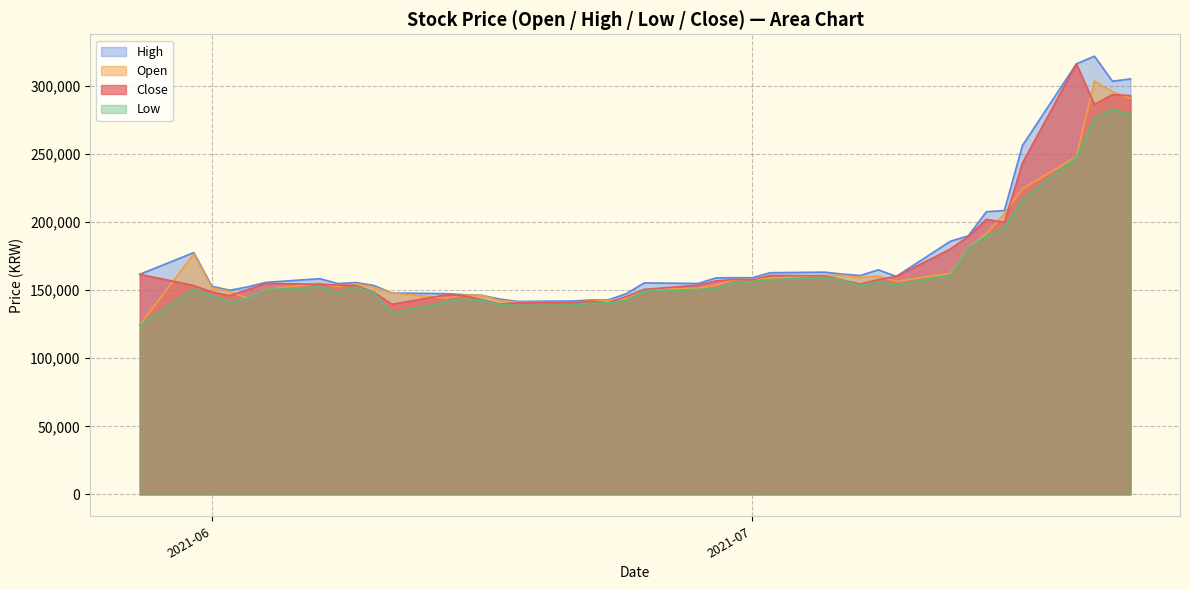

Which series has the largest range (max minus min)?

High